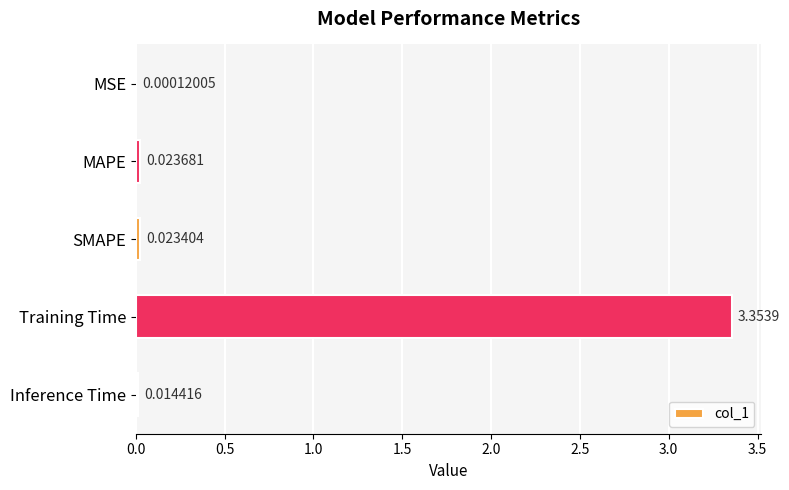

What is the change in value from MAPE to Training Time?

+3.3